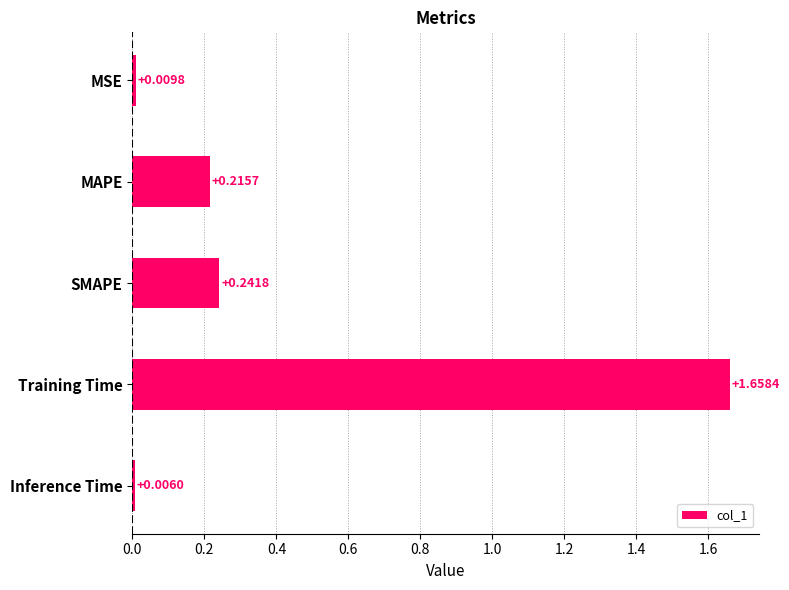

Which category has the lowest value across all series?

Inference Time